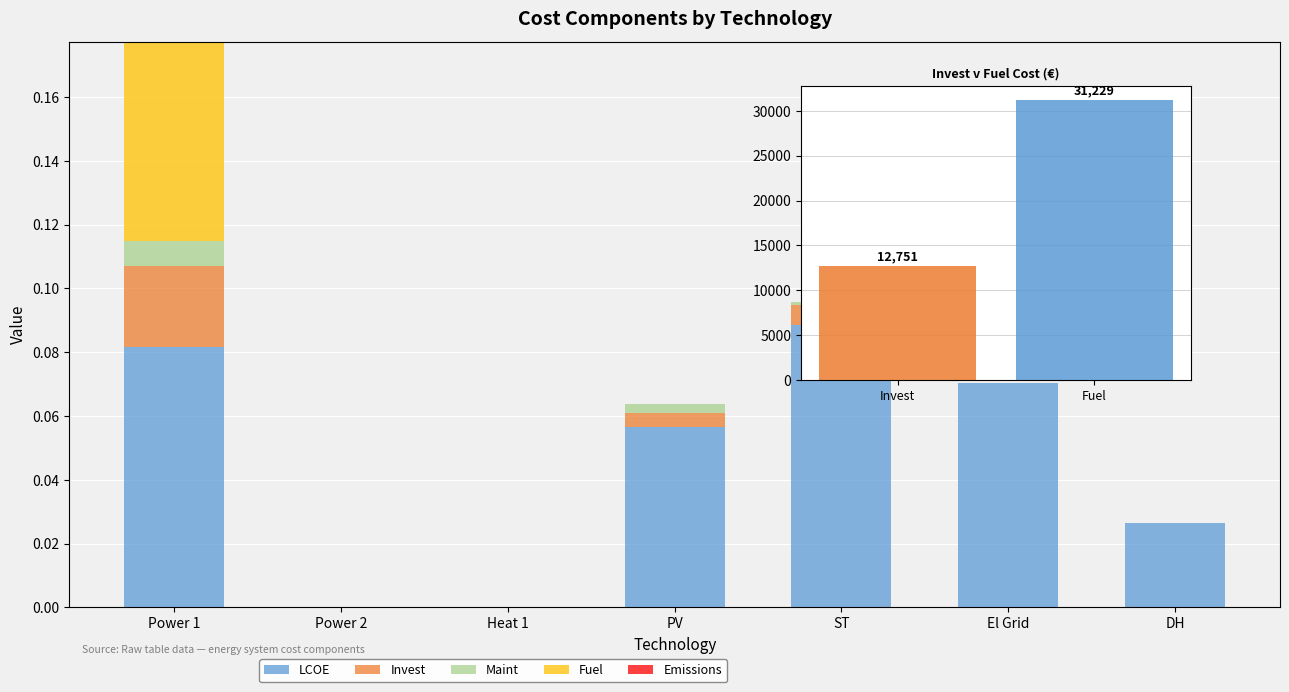

At how many categories does at least one series exceed 0?

5